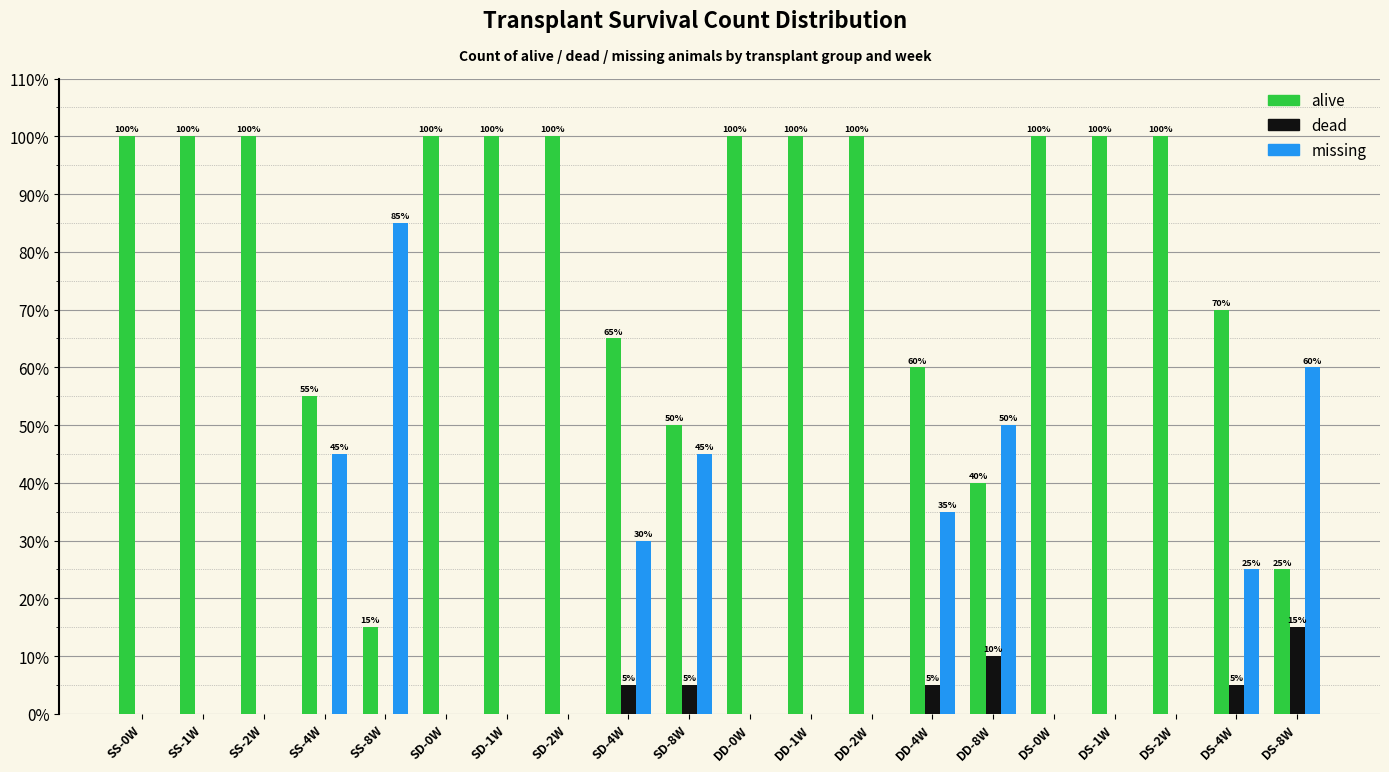

Reading left to right, what are all the values shown in this chart?

alive: SS-0W=100.0	SS-1W=100.0	SS-2W=100.0	SS-4W=55.0	SS-8W=15.0	SD-0W=100.0	SD-1W=100.0	SD-2W=100.0	SD-4W=65.0	SD-8W=50.0	DD-0W=100.0	DD-1W=100.0	DD-2W=100.0	DD-4W=60.0	DD-8W=40.0	DS-0W=100.0	DS-1W=100.0	DS-2W=100.0	DS-4W=70.0	DS-8W=25.0
dead: SS-0W=0.0	SS-1W=0.0	SS-2W=0.0	SS-4W=0.0	SS-8W=0.0	SD-0W=0.0	SD-1W=0.0	SD-2W=0.0	SD-4W=5.0	SD-8W=5.0	DD-0W=0.0	DD-1W=0.0	DD-2W=0.0	DD-4W=5.0	DD-8W=10.0	DS-0W=0.0	DS-1W=0.0	DS-2W=0.0	DS-4W=5.0	DS-8W=15.0
missing: SS-0W=0.0	SS-1W=0.0	SS-2W=0.0	SS-4W=45.0	SS-8W=85.0	SD-0W=0.0	SD-1W=0.0	SD-2W=0.0	SD-4W=30.0	SD-8W=45.0	DD-0W=0.0	DD-1W=0.0	DD-2W=0.0	DD-4W=35.0	DD-8W=50.0	DS-0W=0.0	DS-1W=0.0	DS-2W=0.0	DS-4W=25.0	DS-8W=60.0